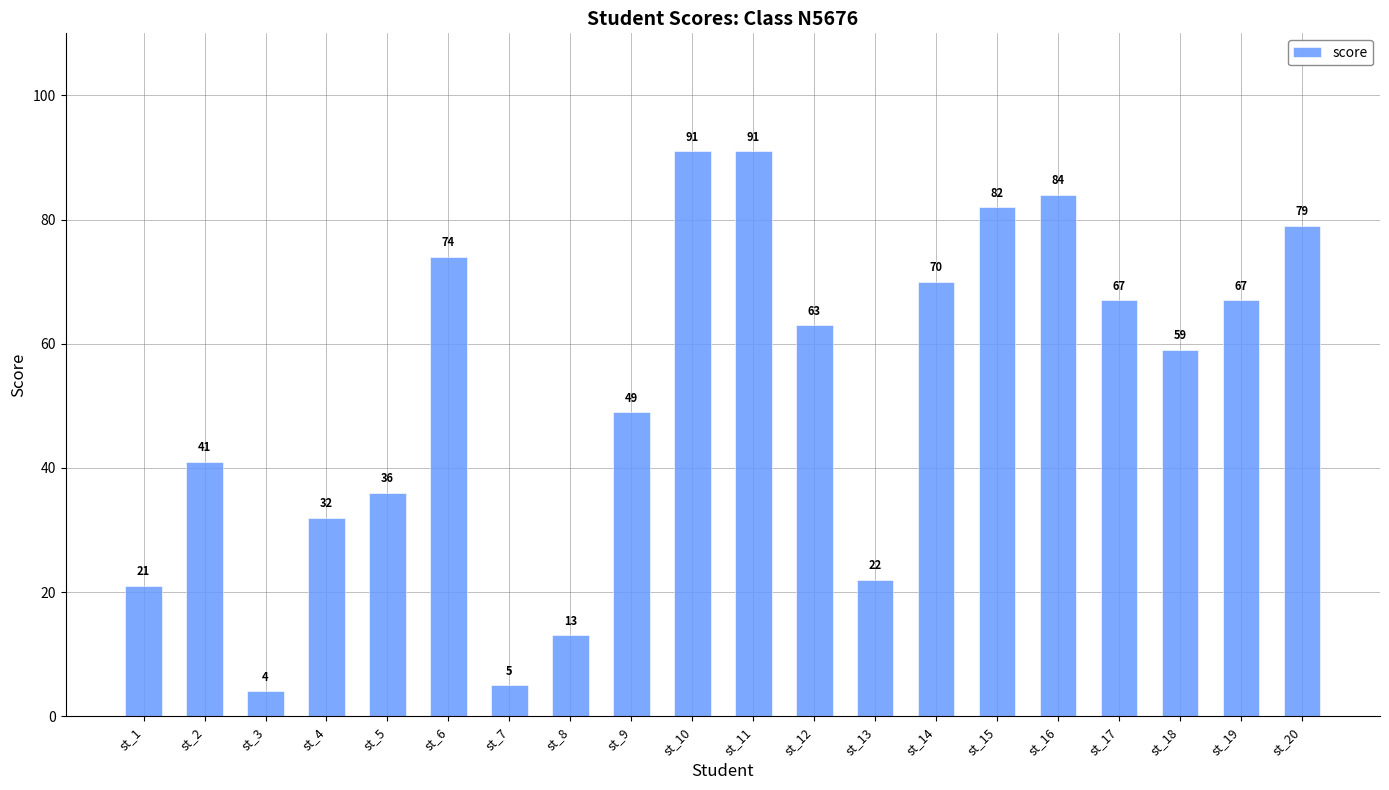

How many bars are there in total?

20